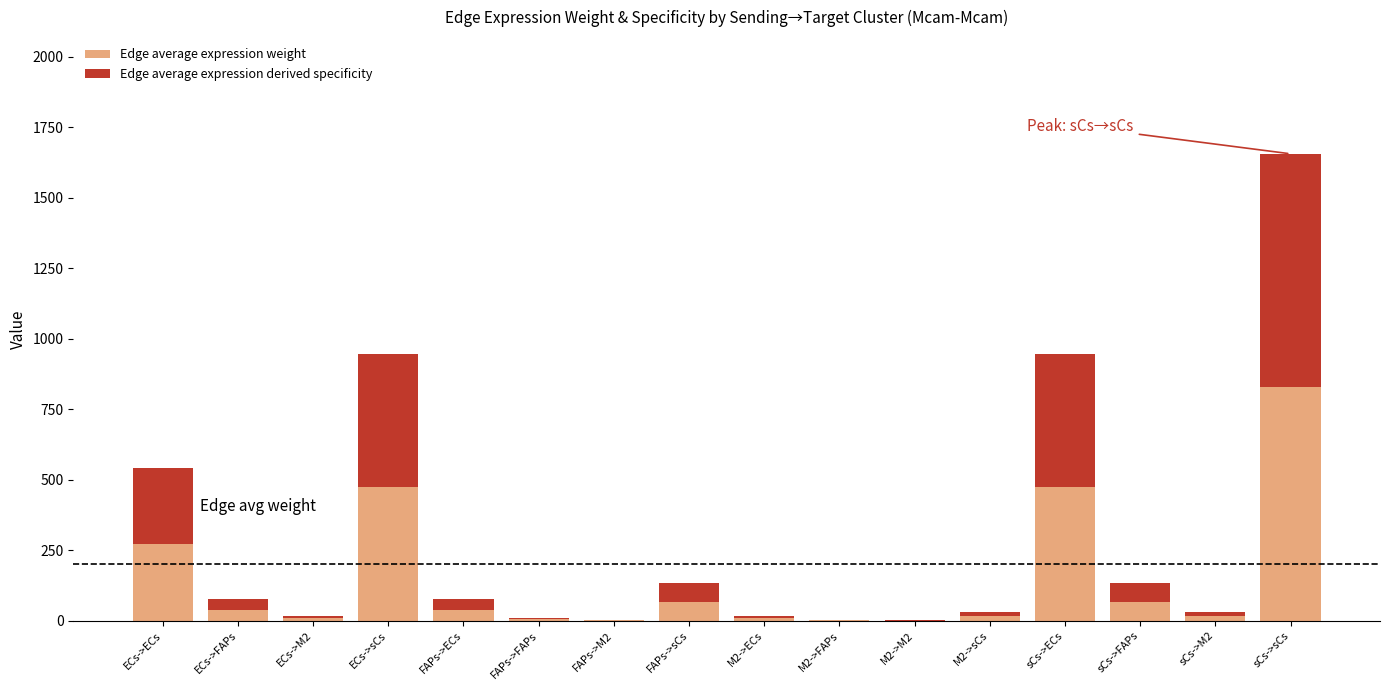

Read the Edge average expression weight value at sCs->ECs.

472.6